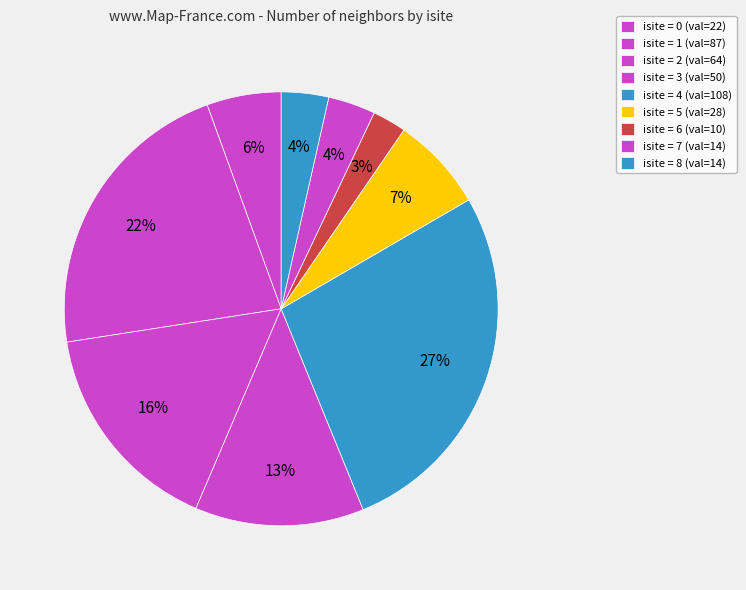

How many slices are in this pie chart?

9